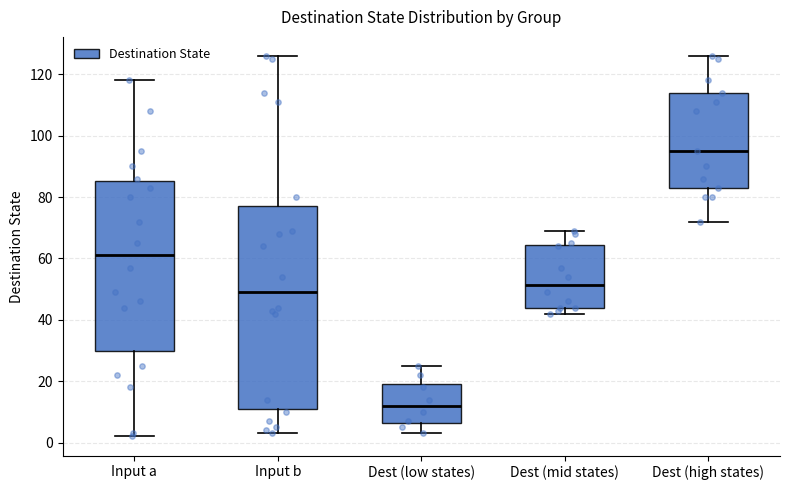

Reading left to right, read every box against the y-axis: the position of its median line, the range the box covers, and the ends of its whiskers. The values are not printed on the chart, so give them approximately, as read against the axis.

Input a: median 62, box 30 to 86, whiskers 2 to 118
Input b: median 50, box 12 to 78, whiskers 4 to 126
Dest (low states): median 12, box 6 to 20, whiskers 4 to 26
Dest (mid states): median 52, box 44 to 64, whiskers 42 to 70
Dest (high states): median 96, box 84 to 114, whiskers 72 to 126